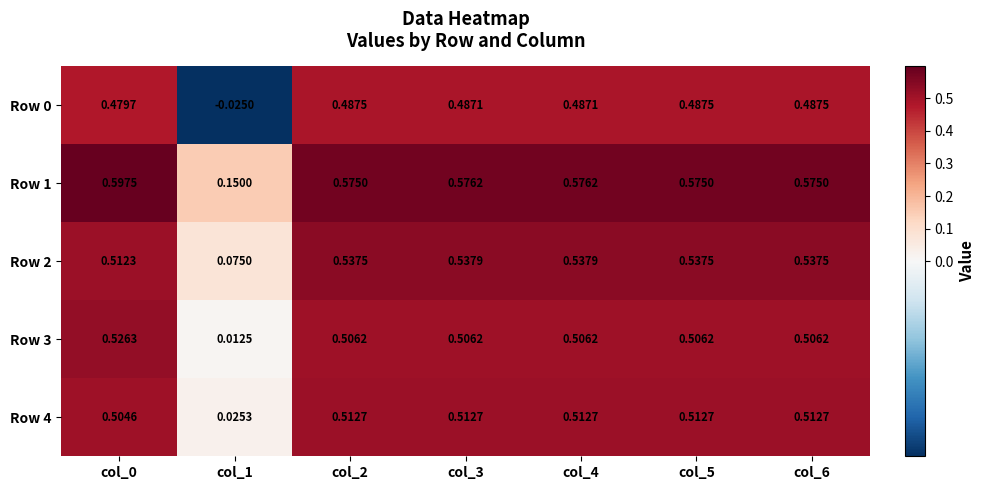

Is the value of Row 1 at col_1 greater than the value of Row 2 at col_6?

No